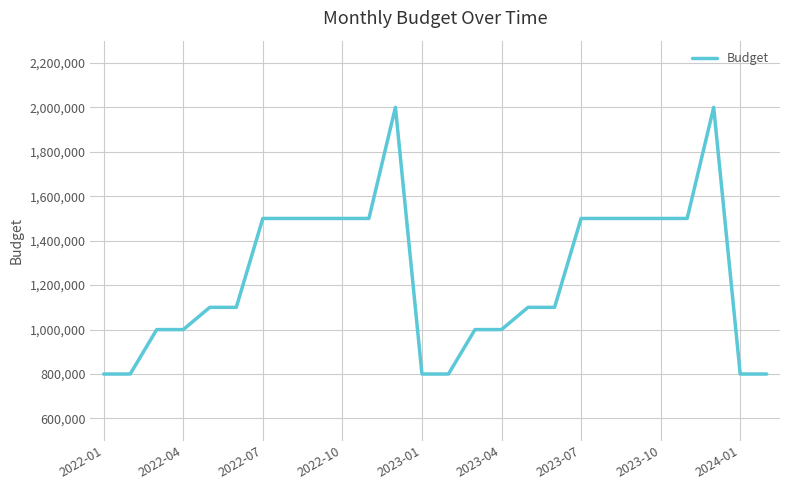

What is the maximum value shown in the chart?

2000000